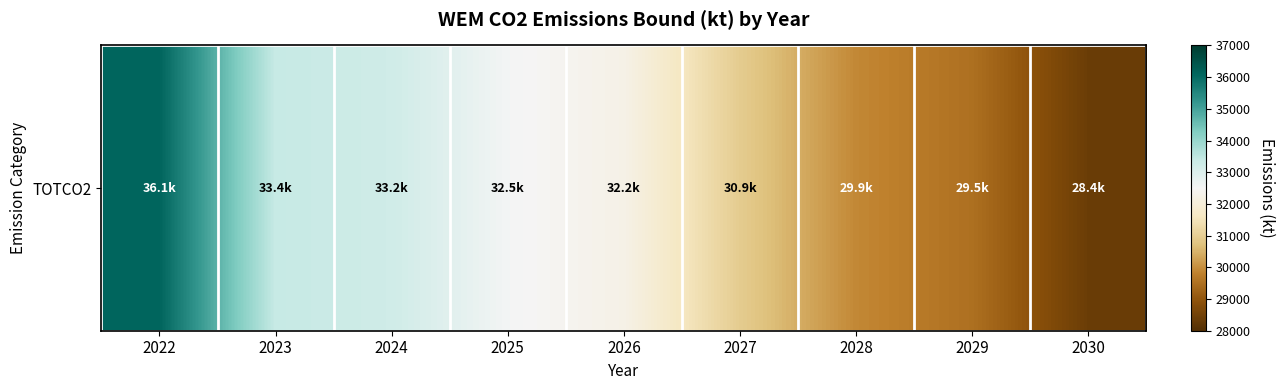

What is the difference between the values at 2026 and 2025?

298.3